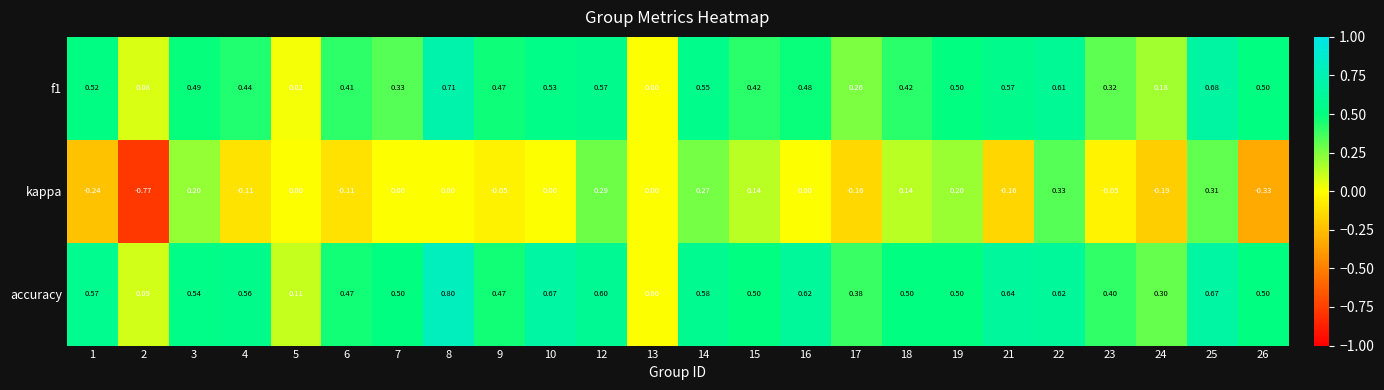

Between 21 and 26, which series saw the biggest shift?

kappa